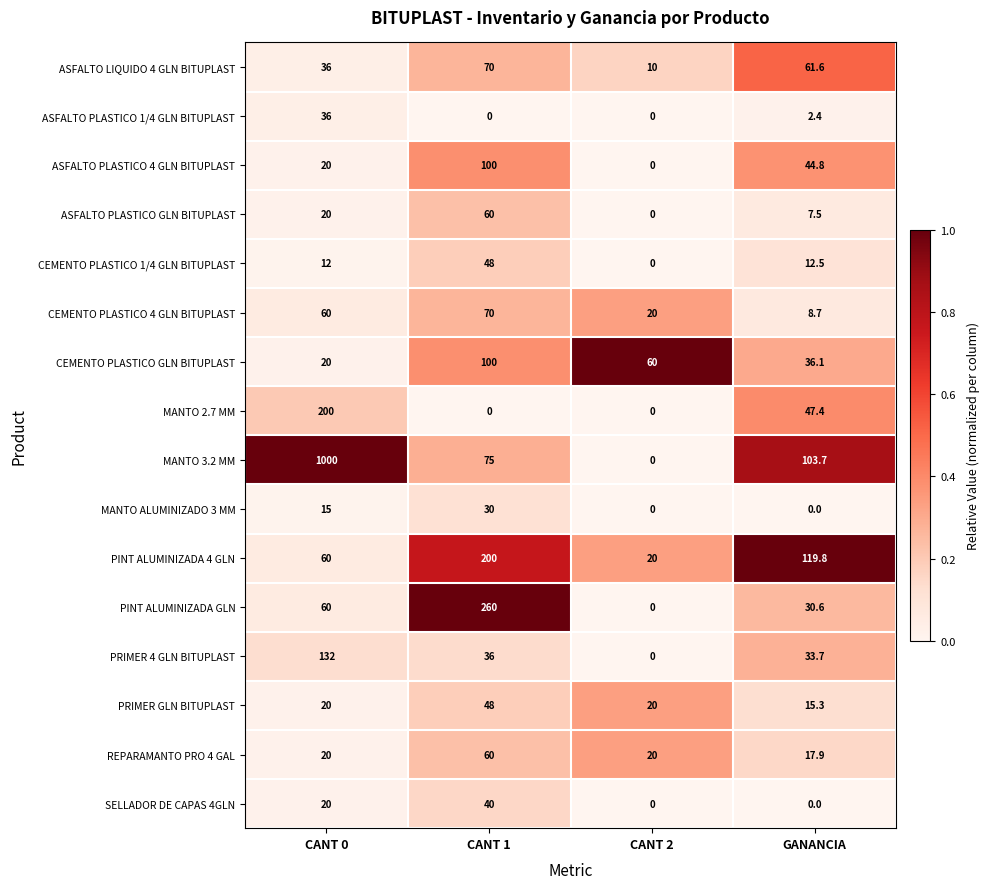

List the labels in order of CEMENTO PLASTICO 1/4 GLN BITUPLAST value, smallest first.

CANT 2, CANT 0, GANANCIA, CANT 1